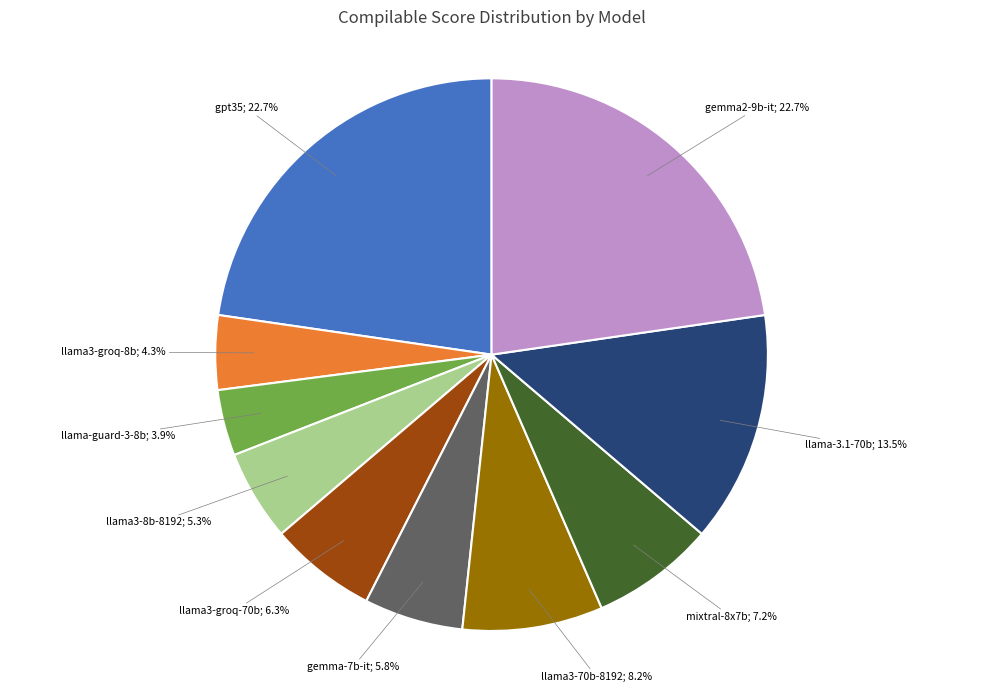

To the nearest percent, what is the difference between the largest and smallest slice percentages?

19%